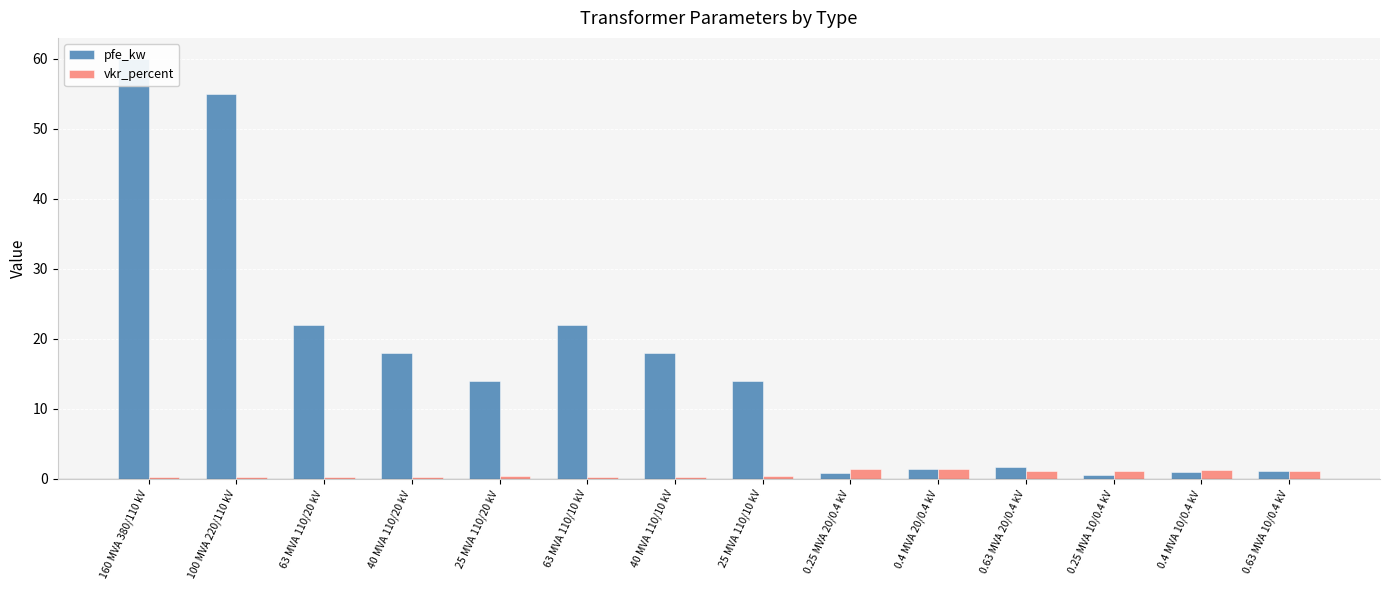

What is the average value of the vkr_percent series?

0.7